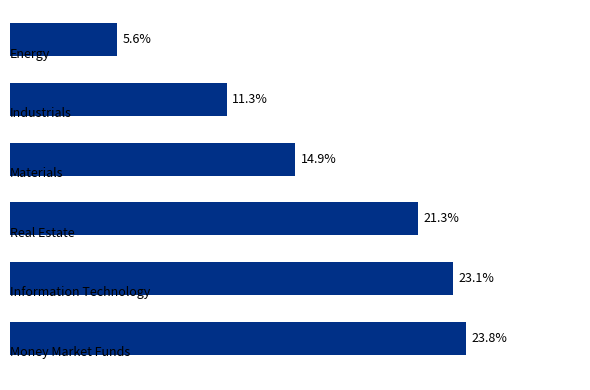

Count the number of data series in this chart.

1